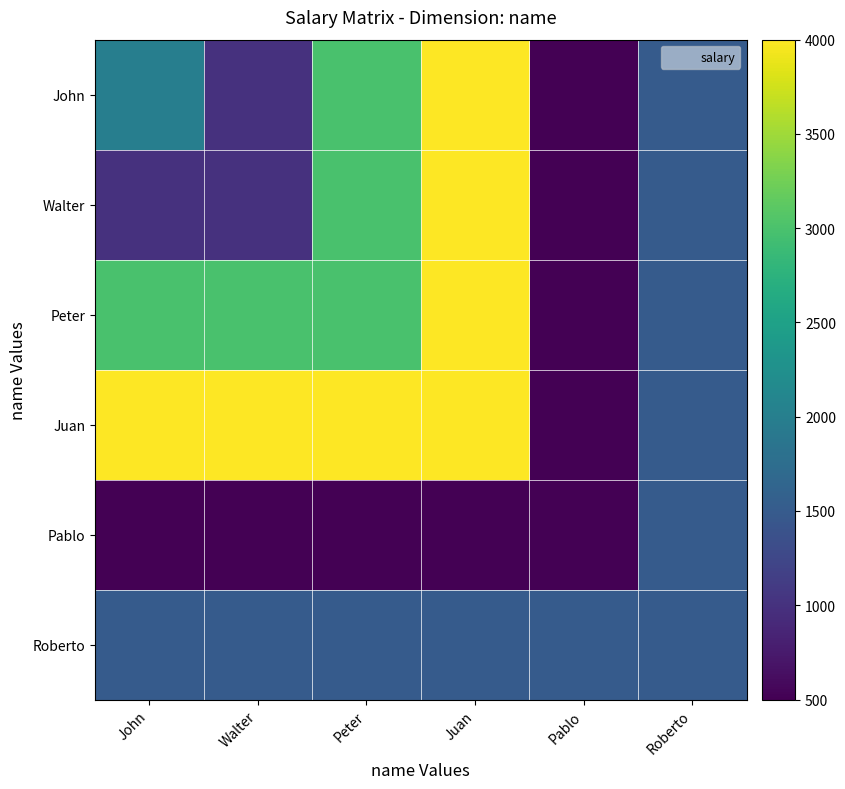

What is the spread (max minus min) of values at Peter?

3500